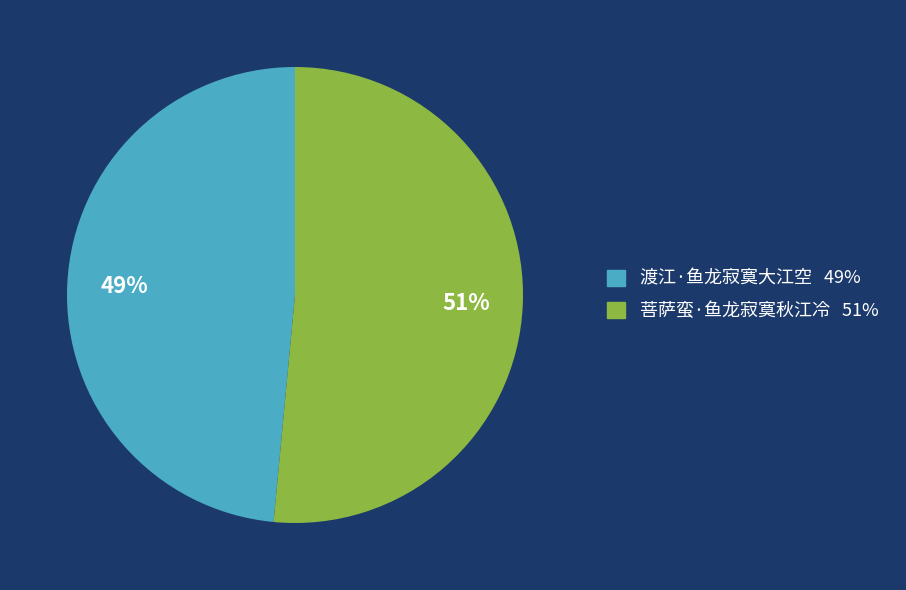

The 菩萨蛮·鱼龙寂寞秋江冷 slice represents 38% of the pie. True or false?

False